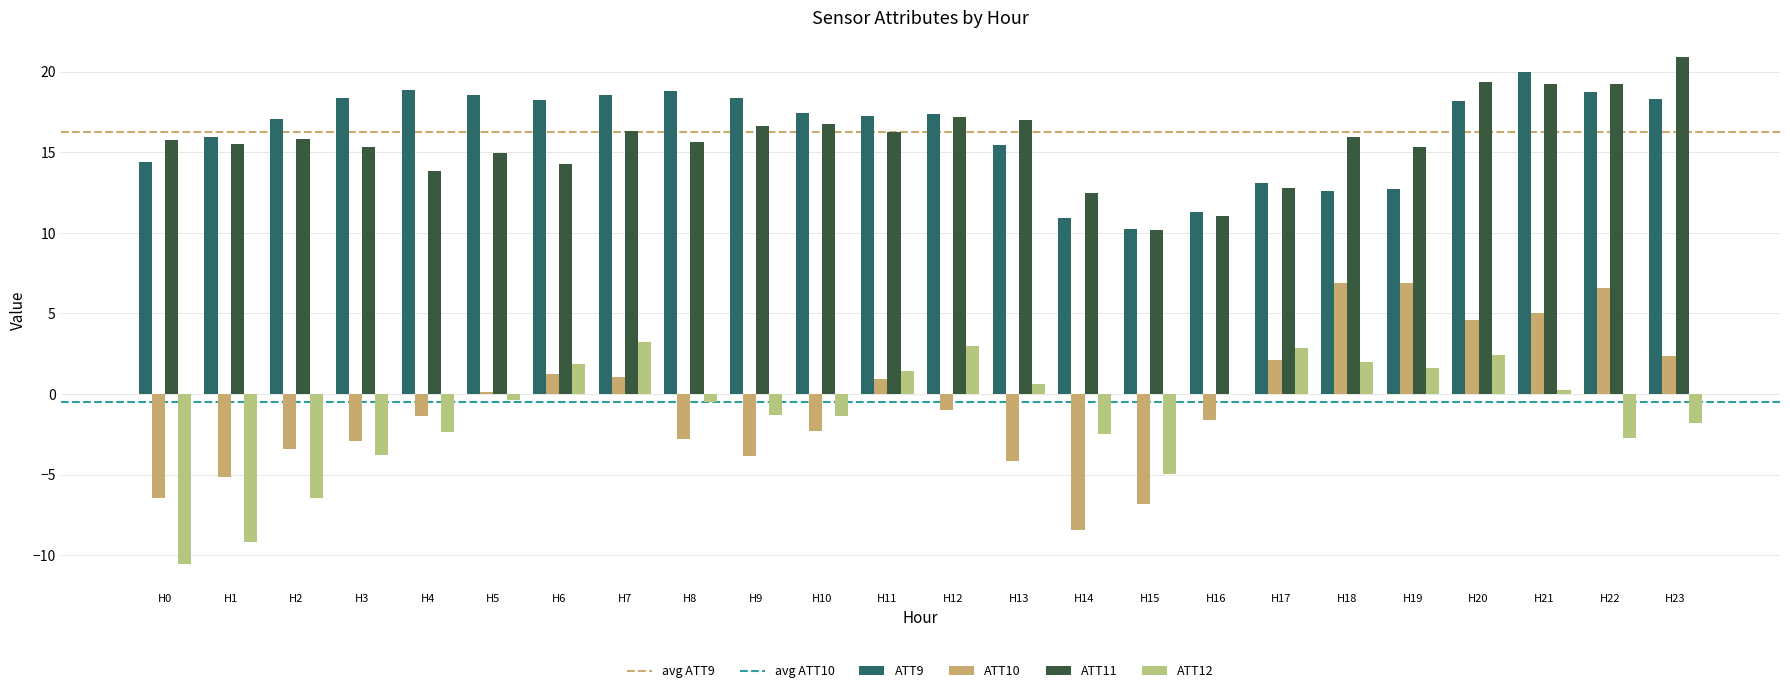

At which category is the sum across all series the highest?

H20